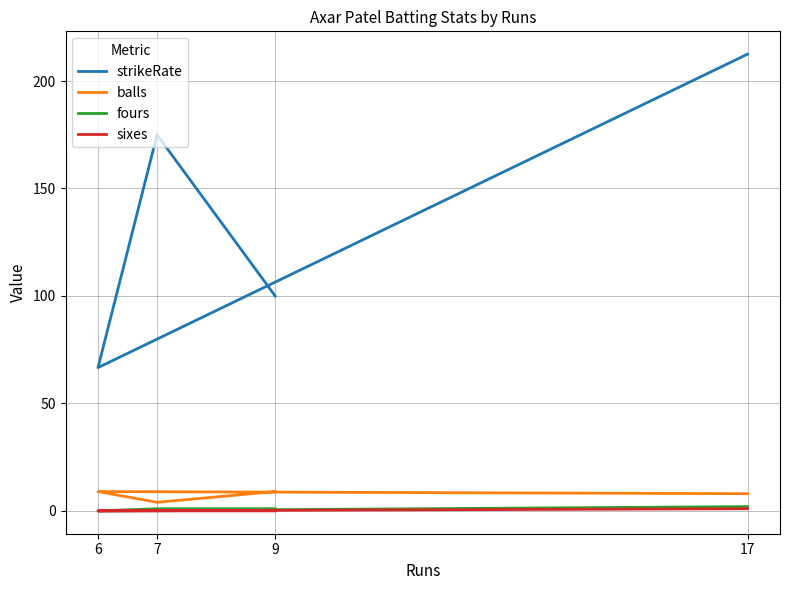

At which label is sixes closest to 0?

9